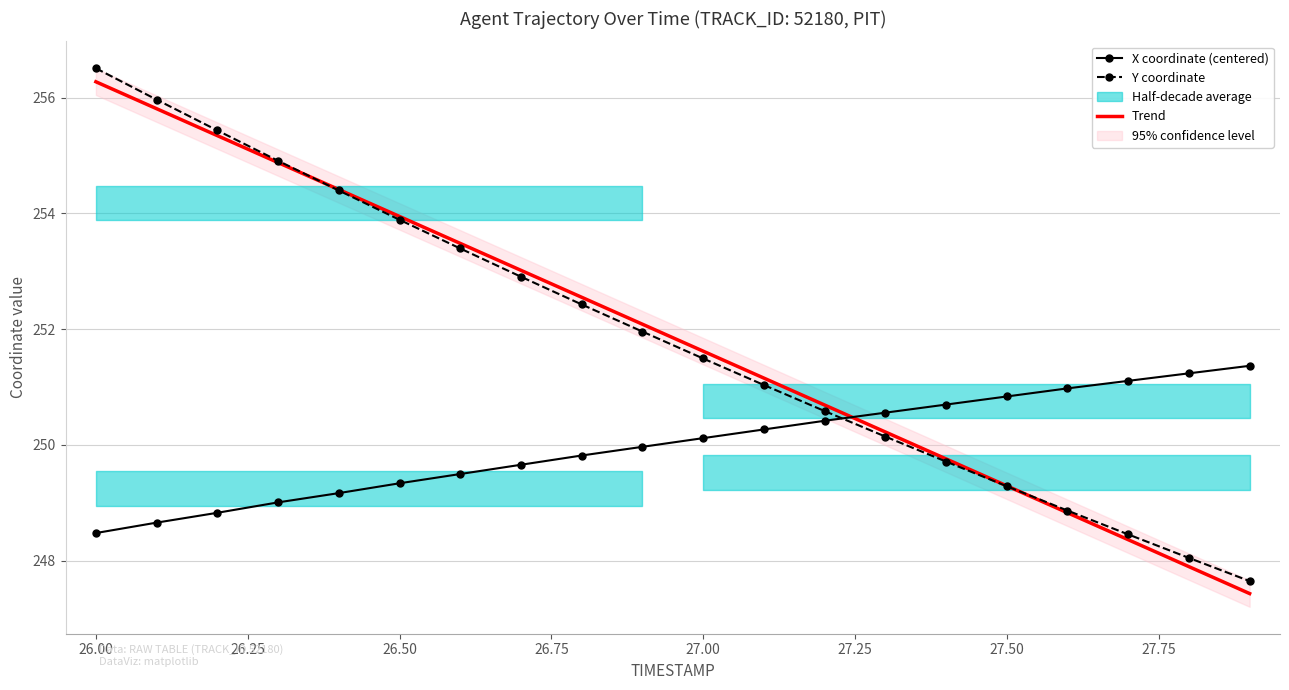

The Trend series shows 253.9 at 26.50. True or false?

True